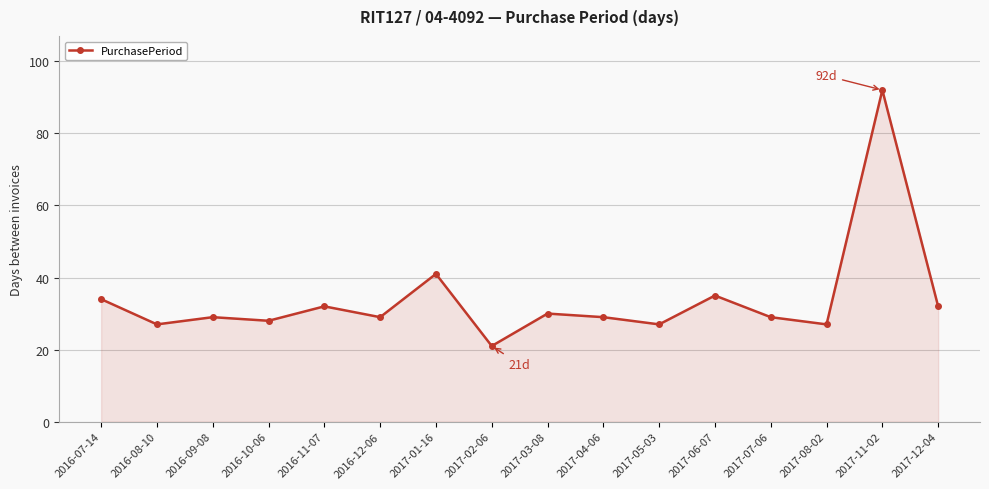

Approximately how many times larger is the value at 2016-12-06 compared to 2016-09-08?

1.0